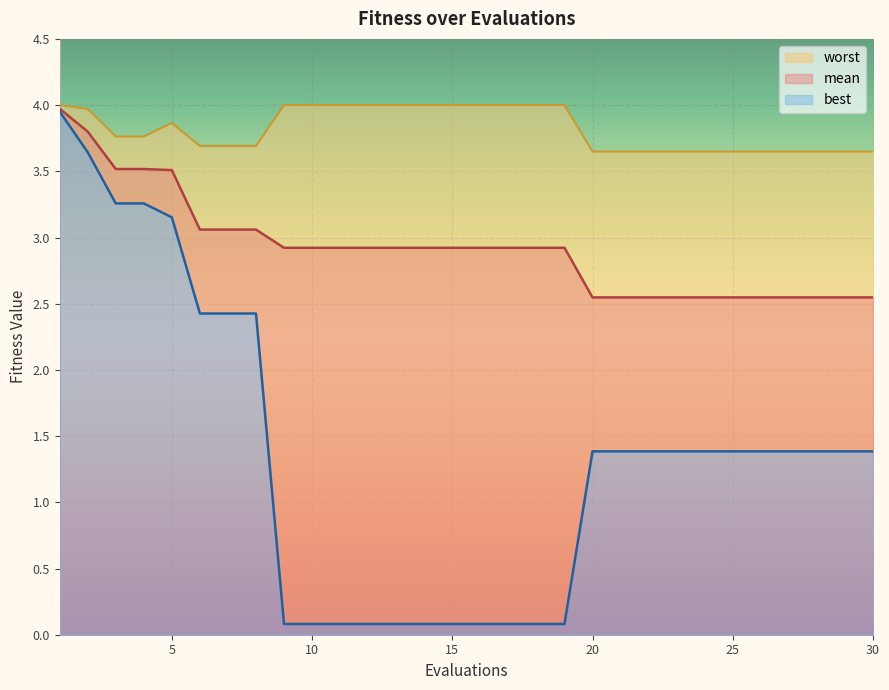

Which series has the largest total across all categories?

worst